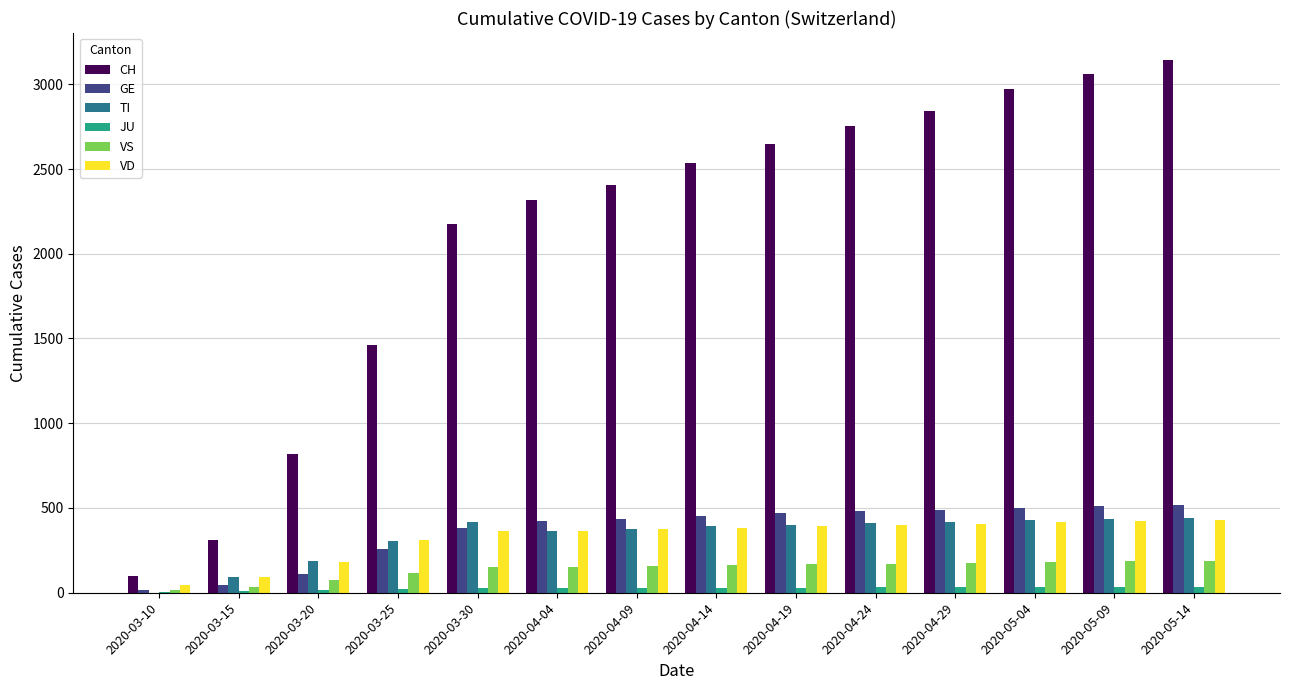

Between 2020-03-25 and 2020-04-24, which series saw the biggest shift?

CH